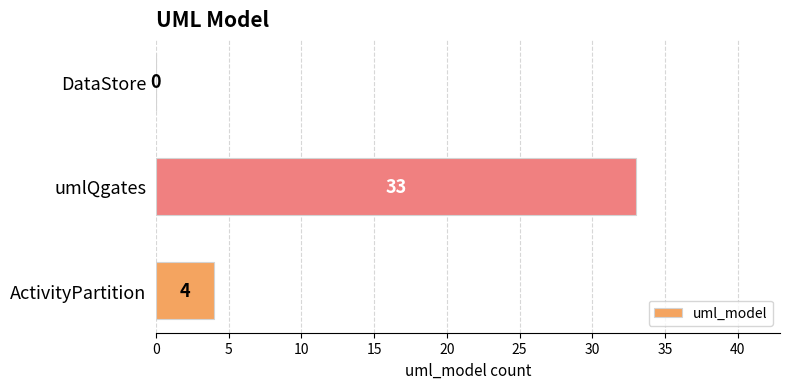

The value at umlQgates is 33. True or false?

True